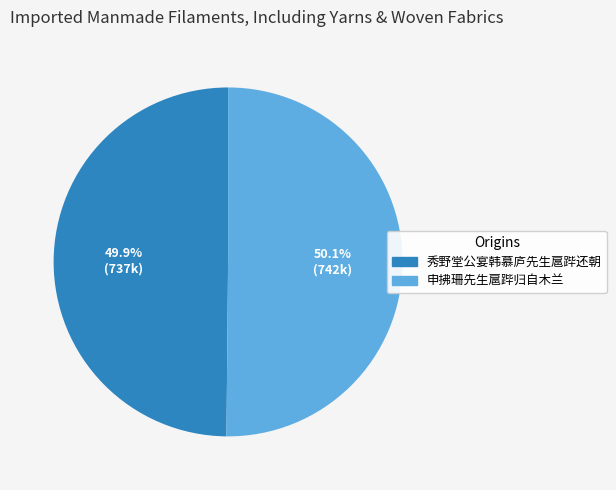

Combined, do 申拂珊先生扈跸归自木兰 and 秀野堂公宴韩慕庐先生扈跸还朝 account for over 50%?

Yes